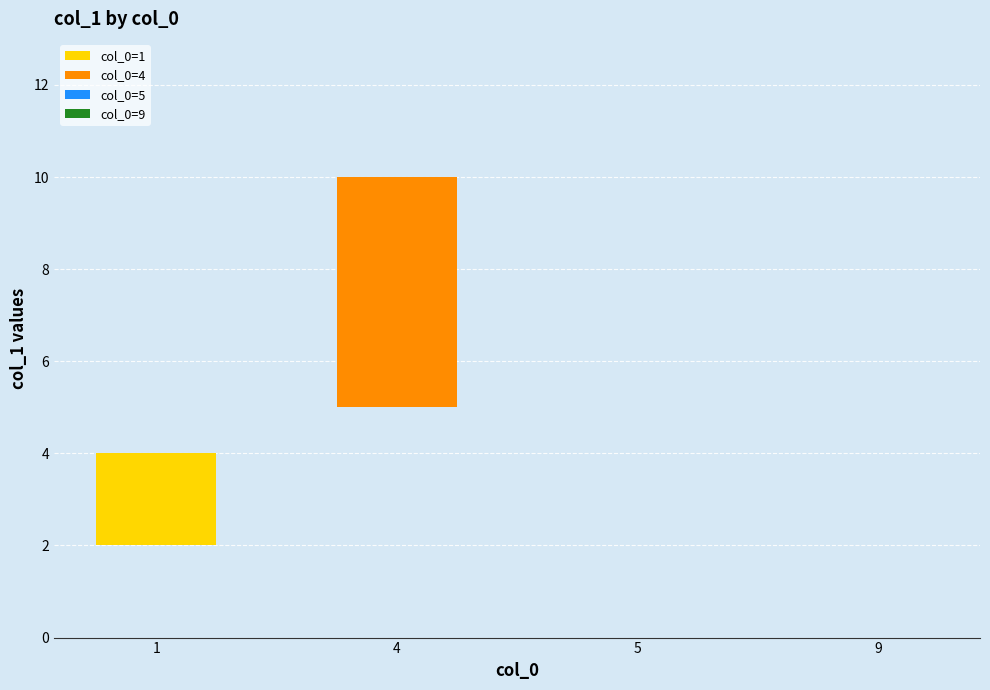

Which has a higher value, 9 or 4?

4